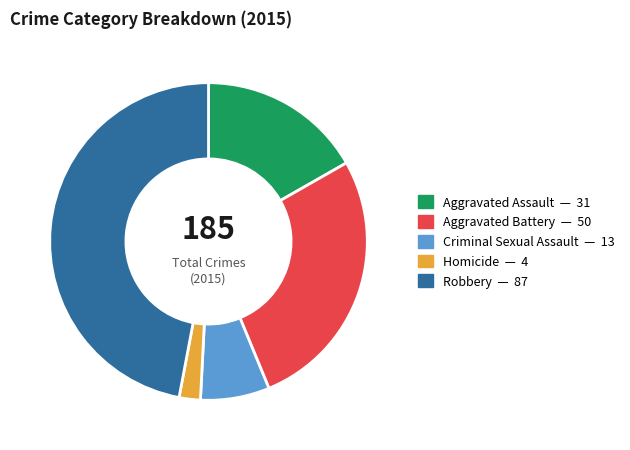

Combined, do Aggravated Battery and Criminal Sexual Assault account for over 50%?

No